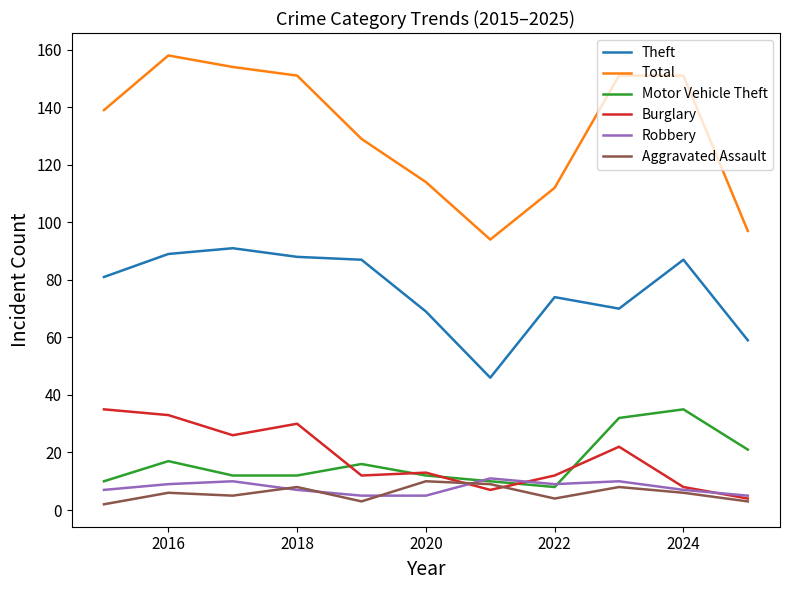

Which series has the largest total across all categories?

Total